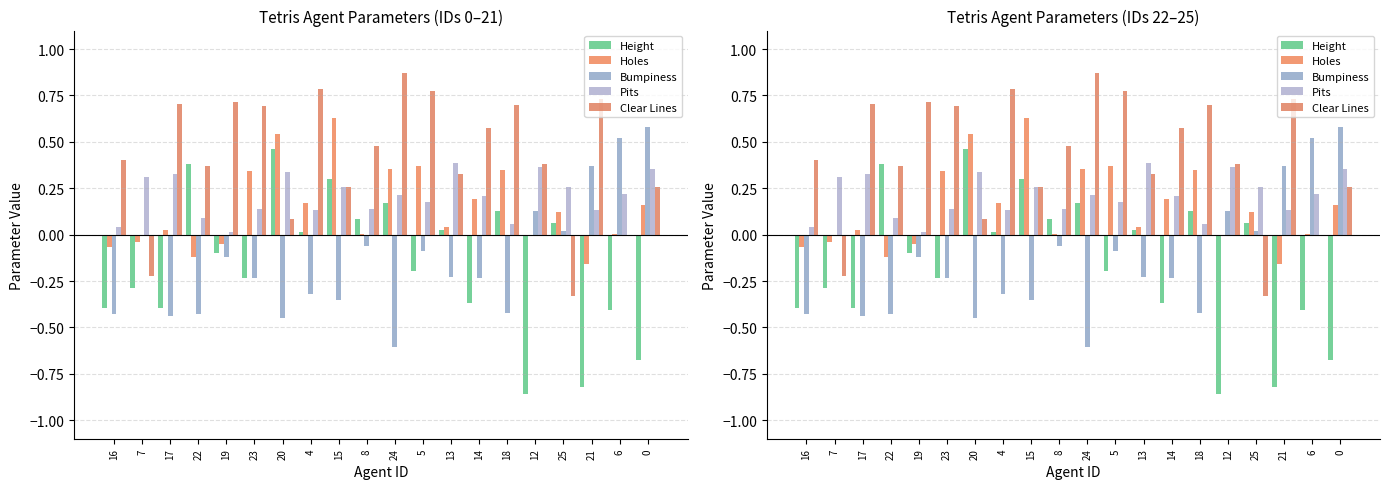

How many values in the Clear Lines series are below 0?

3